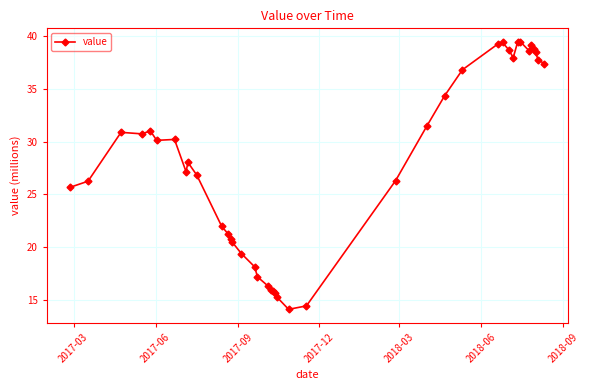

What is the smallest value displayed?

14.1